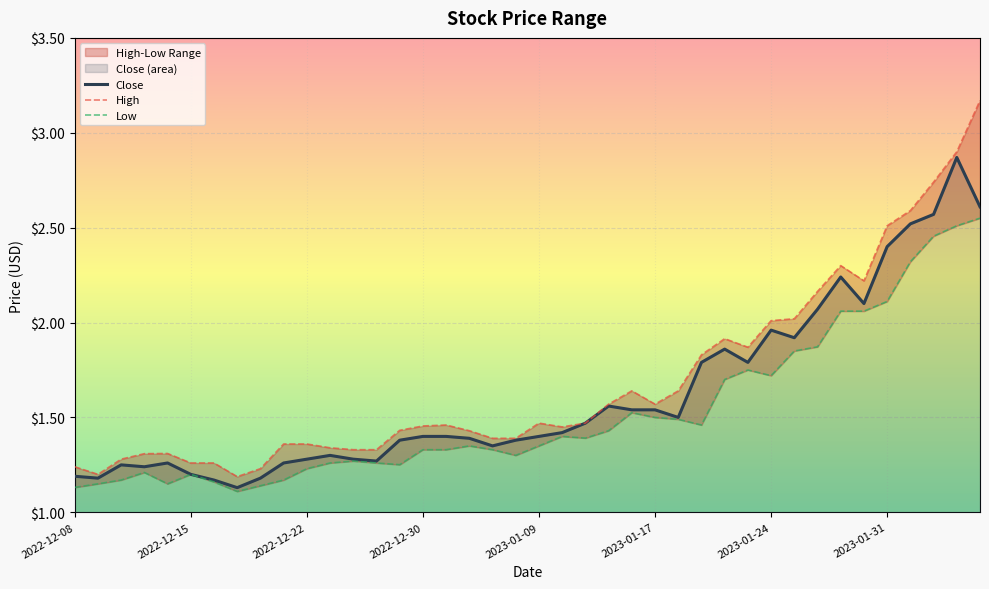

In High, how many points are lower than both neighbors (excluding endpoints)?

6